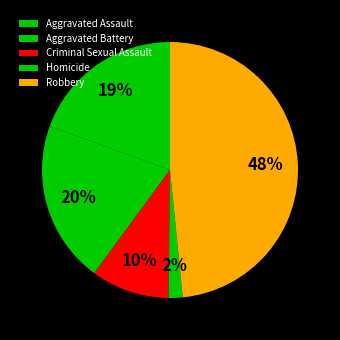

To the nearest percent, what portion does Criminal Sexual Assault represent?

10%